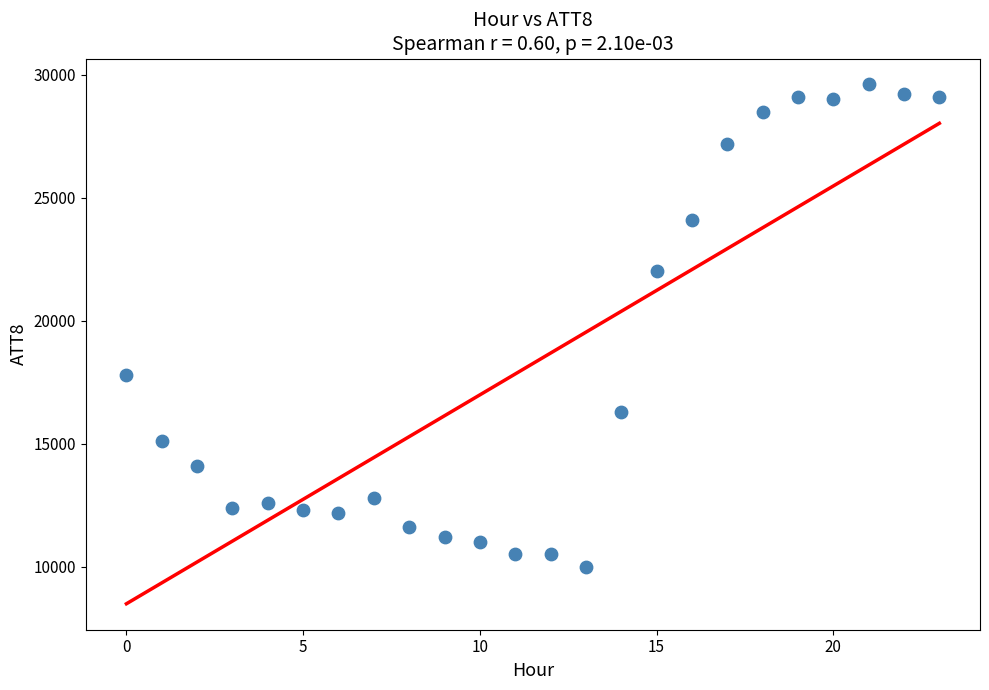

What is the range of Y values (max minus min)?

19600